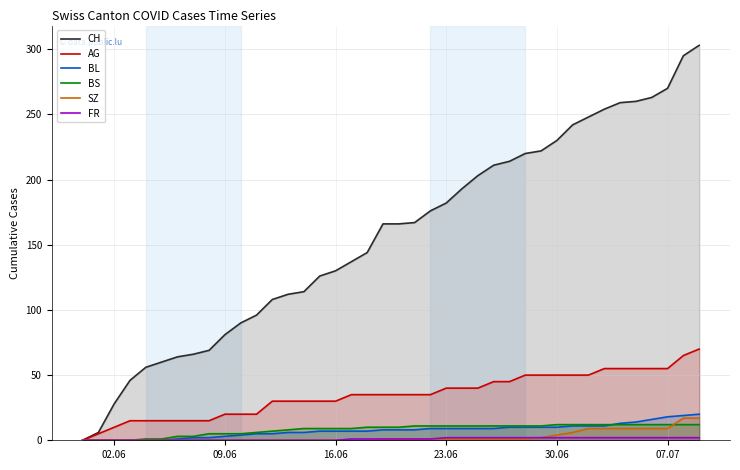

What is the maximum value for CH?

303